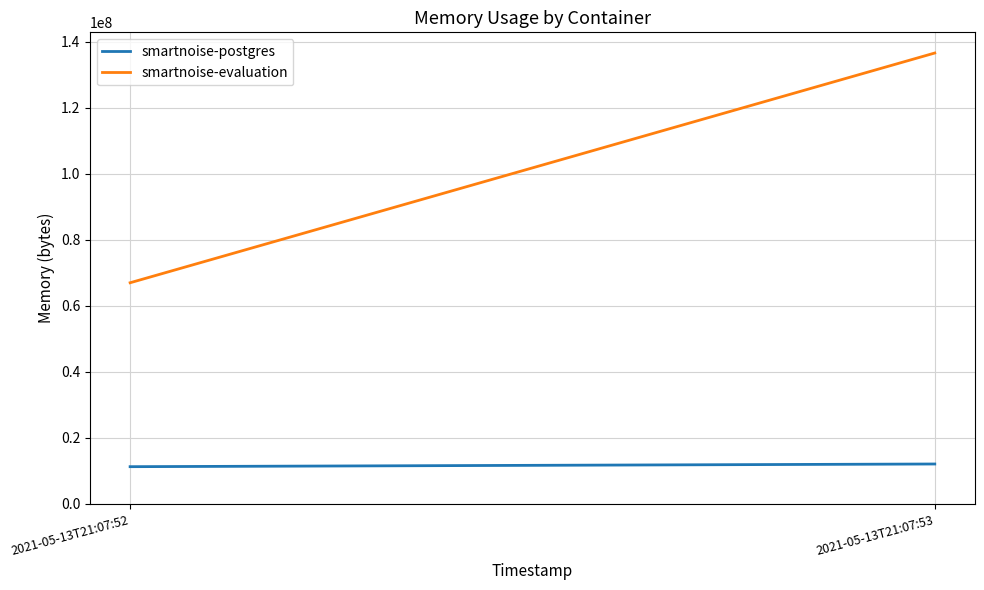

What is the average value of the smartnoise-evaluation series?

101765120